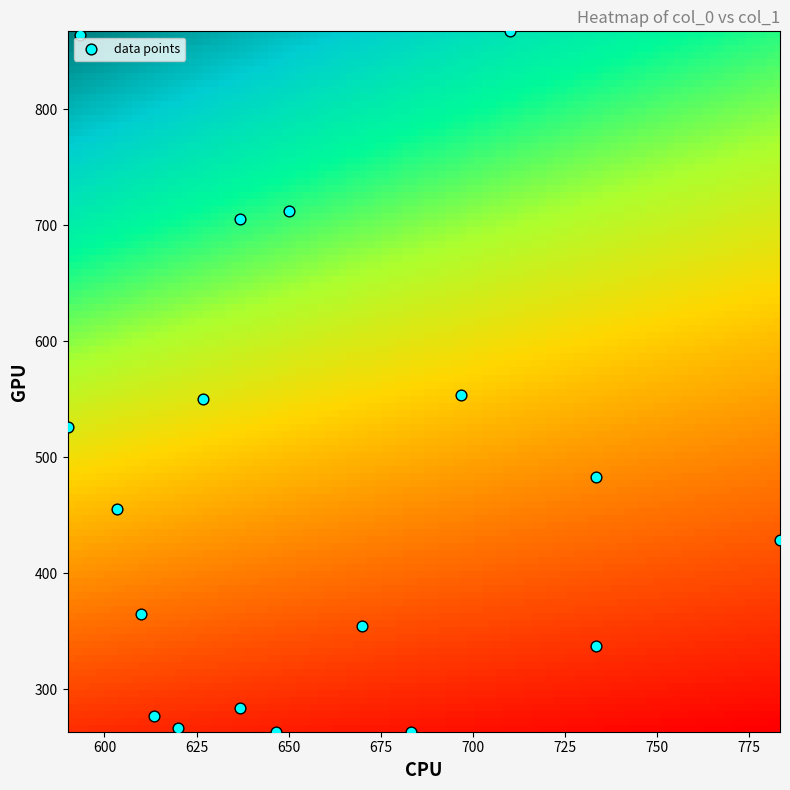

What is the range of Y values (max minus min)?

604.1